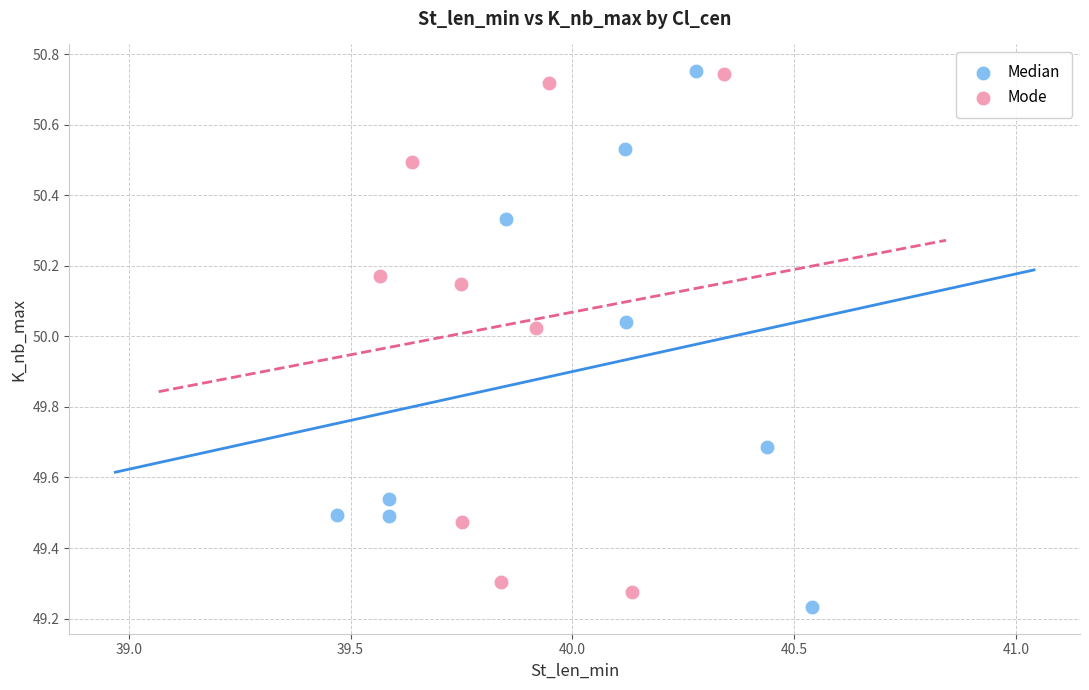

What are all the series names shown in the legend?

Median, Mode